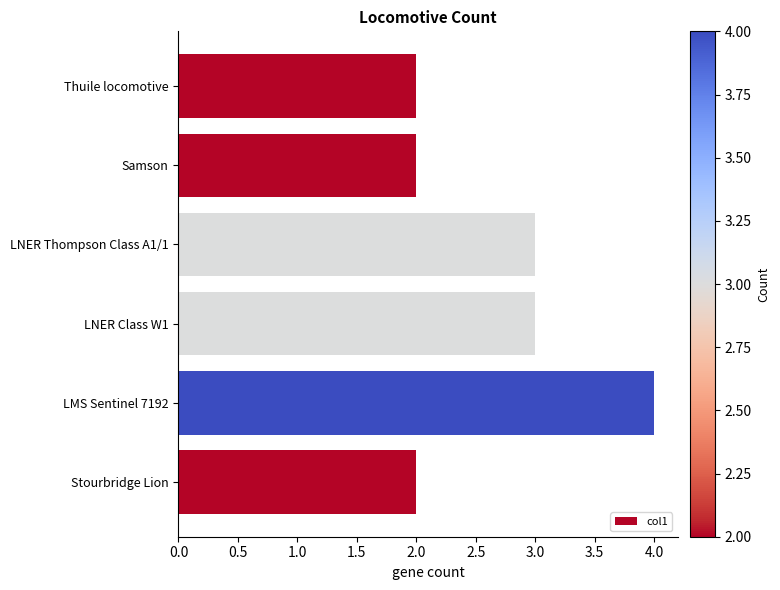

Reading bottom to top, list all the values displayed in this chart.

2	4	3	3	2	2